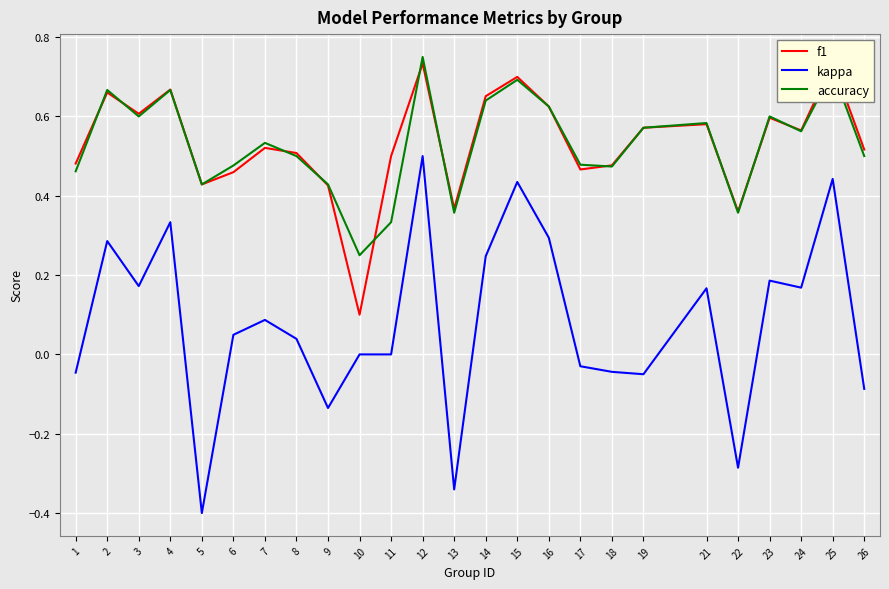

Between 14 and 15, which is larger?

15